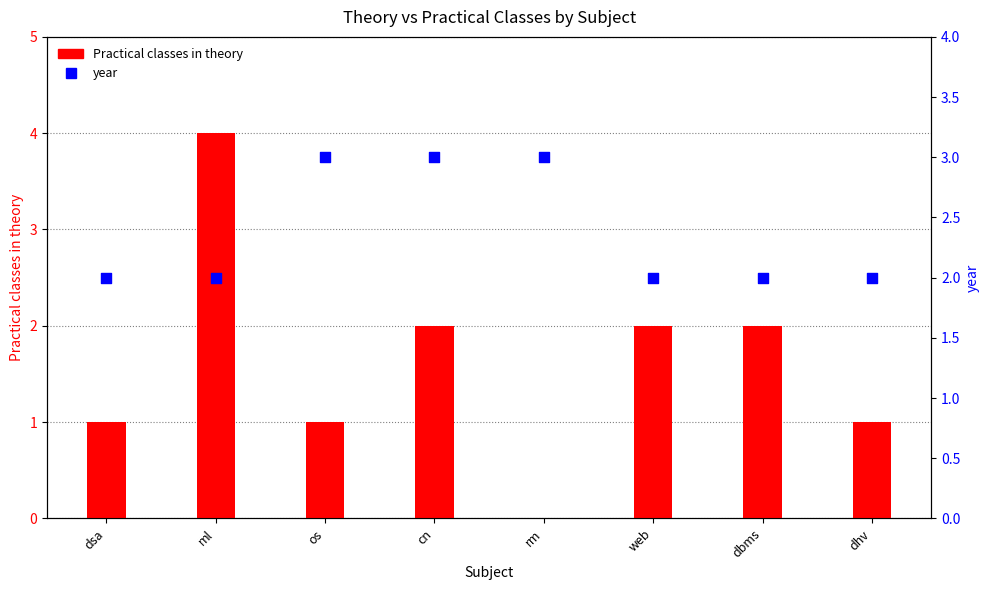

What are all the series names shown in the legend?

Practical classes in theory, year